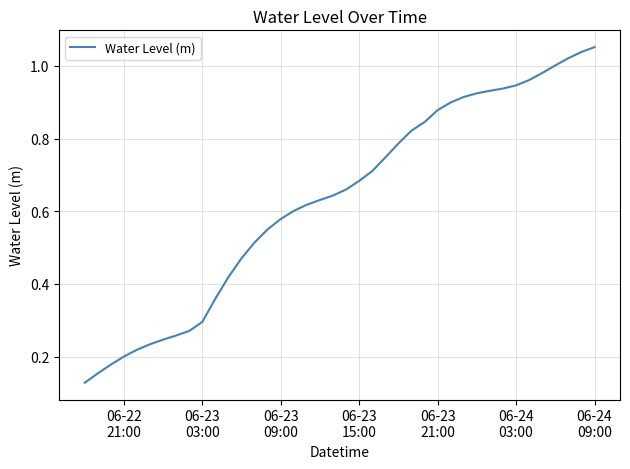

Does the chart display data point markers on the line(s)?

No